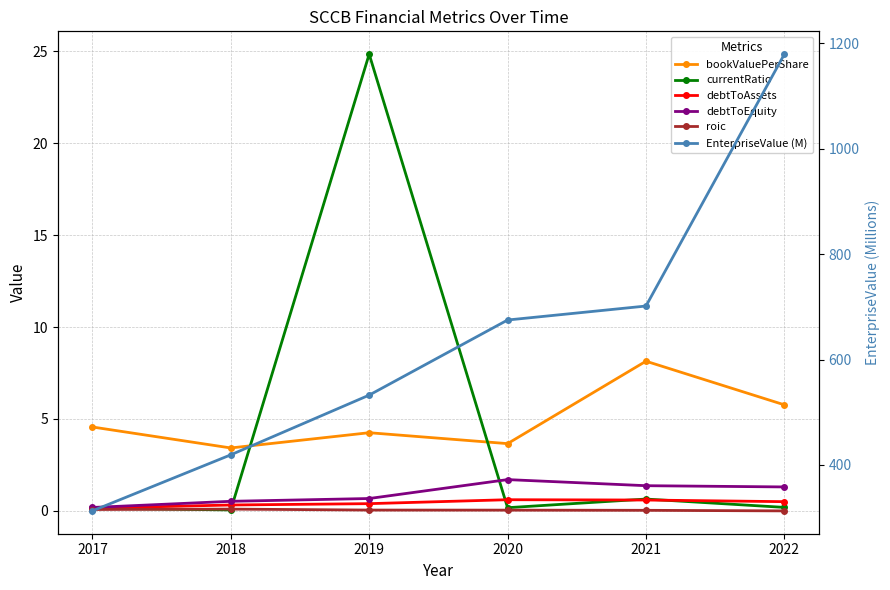

Which label corresponds to the smallest value in the chart?

2022